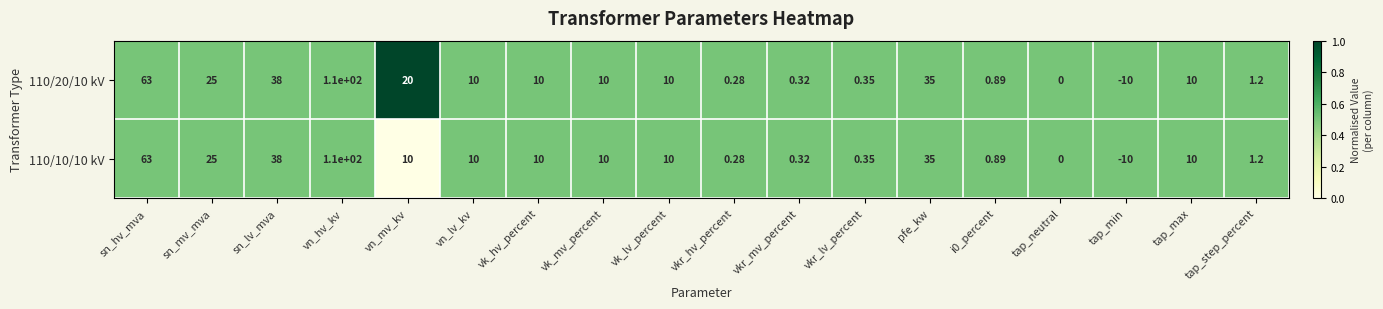

Which category has the lowest value across all series?

tap_min